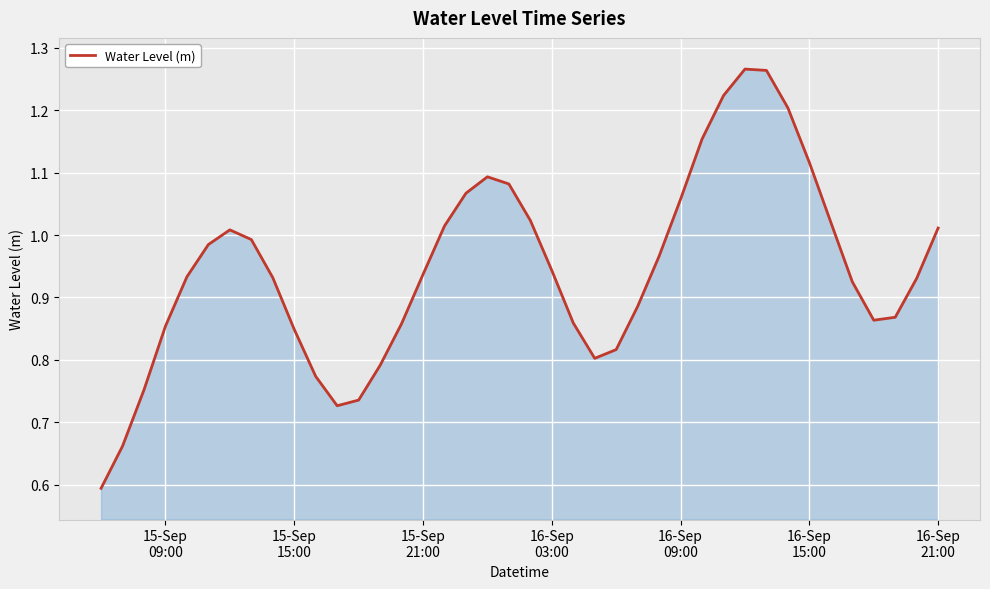

What is the smallest value displayed?

0.6